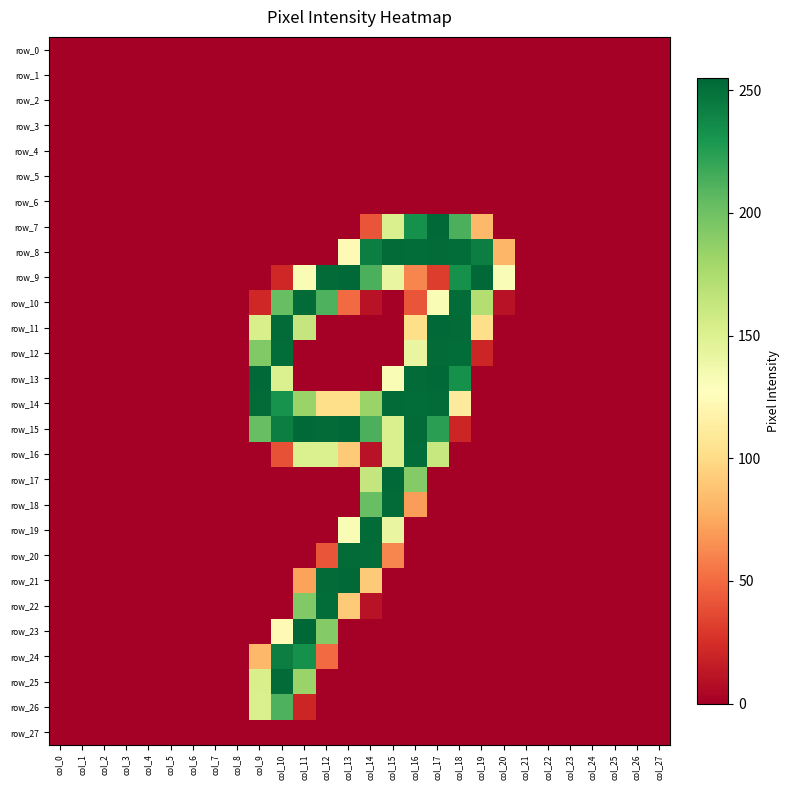

Reading left to right, extract all data points from this chart.

row_0: 0	0	0	0	0	0	0	0	0	0	0	0	0	0	0	0	0	0	0	0	0	0	0	0	0	0	0	0
row_1: 0	0	0	0	0	0	0	0	0	0	0	0	0	0	0	0	0	0	0	0	0	0	0	0	0	0	0	0
row_2: 0	0	0	0	0	0	0	0	0	0	0	0	0	0	0	0	0	0	0	0	0	0	0	0	0	0	0	0
row_3: 0	0	0	0	0	0	0	0	0	0	0	0	0	0	0	0	0	0	0	0	0	0	0	0	0	0	0	0
row_4: 0	0	0	0	0	0	0	0	0	0	0	0	0	0	0	0	0	0	0	0	0	0	0	0	0	0	0	0
row_5: 0	0	0	0	0	0	0	0	0	0	0	0	0	0	0	0	0	0	0	0	0	0	0	0	0	0	0	0
row_6: 0	0	0	0	0	0	0	0	0	0	0	0	0	0	0	0	0	0	0	0	0	0	0	0	0	0	0	0
row_7: 0	0	0	0	0	0	0	0	0	0	0	0	0	0	41	152	233	254	213	82	0	0	0	0	0	0	0	0
row_8: 0	0	0	0	0	0	0	0	0	0	0	0	0	123	243	253	252	253	252	243	81	0	0	0	0	0	0	0
row_9: 0	0	0	0	0	0	0	0	0	0	21	132	253	254	213	142	61	31	233	254	131	0	0	0	0	0	0	0
row_10: 0	0	0	0	0	0	0	0	0	21	203	253	212	50	10	0	41	132	252	172	10	0	0	0	0	0	0	0
row_11: 0	0	0	0	0	0	0	0	0	153	253	163	0	0	0	0	102	254	253	102	0	0	0	0	0	0	0	0
row_12: 0	0	0	0	0	0	0	0	0	193	252	0	0	0	0	0	142	253	252	20	0	0	0	0	0	0	0	0
row_13: 0	0	0	0	0	0	0	0	0	254	151	0	0	0	0	132	253	254	233	0	0	0	0	0	0	0	0	0
row_14: 0	0	0	0	0	0	0	0	0	253	232	183	102	102	183	253	252	253	111	0	0	0	0	0	0	0	0	0
row_15: 0	0	0	0	0	0	0	0	0	203	243	254	253	254	213	152	253	224	20	0	0	0	0	0	0	0	0	0
row_16: 0	0	0	0	0	0	0	0	0	0	40	151	151	91	10	152	252	162	0	0	0	0	0	0	0	0	0	0
row_17: 0	0	0	0	0	0	0	0	0	0	0	0	0	0	163	254	192	0	0	0	0	0	0	0	0	0	0	0
row_18: 0	0	0	0	0	0	0	0	0	0	0	0	0	0	203	253	70	0	0	0	0	0	0	0	0	0	0	0
row_19: 0	0	0	0	0	0	0	0	0	0	0	0	0	132	253	142	0	0	0	0	0	0	0	0	0	0	0	0
row_20: 0	0	0	0	0	0	0	0	0	0	0	0	41	253	252	61	0	0	0	0	0	0	0	0	0	0	0	0
row_21: 0	0	0	0	0	0	0	0	0	0	0	72	253	254	91	0	0	0	0	0	0	0	0	0	0	0	0	0
row_22: 0	0	0	0	0	0	0	0	0	0	0	193	252	91	10	0	0	0	0	0	0	0	0	0	0	0	0	0
row_23: 0	0	0	0	0	0	0	0	0	0	123	255	192	0	0	0	0	0	0	0	0	0	0	0	0	0	0	0
row_24: 0	0	0	0	0	0	0	0	0	82	243	233	50	0	0	0	0	0	0	0	0	0	0	0	0	0	0	0
row_25: 0	0	0	0	0	0	0	0	0	153	253	183	0	0	0	0	0	0	0	0	0	0	0	0	0	0	0	0
row_26: 0	0	0	0	0	0	0	0	0	152	212	20	0	0	0	0	0	0	0	0	0	0	0	0	0	0	0	0
row_27: 0	0	0	0	0	0	0	0	0	0	0	0	0	0	0	0	0	0	0	0	0	0	0	0	0	0	0	0